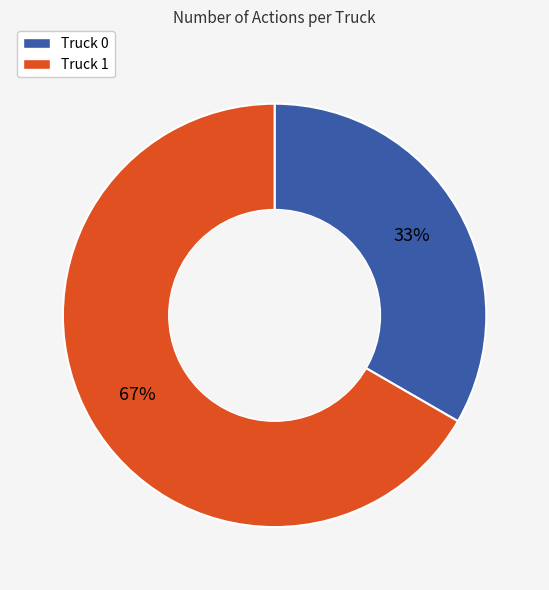

Combined, do Truck 0 and Truck 1 account for over 50%?

Yes